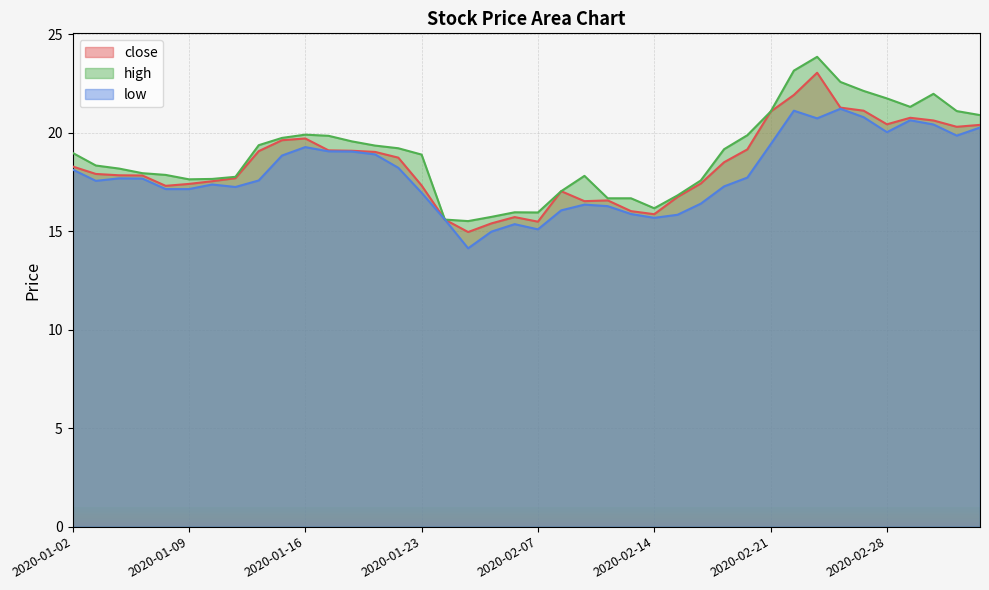

How many data points does each series have?

40